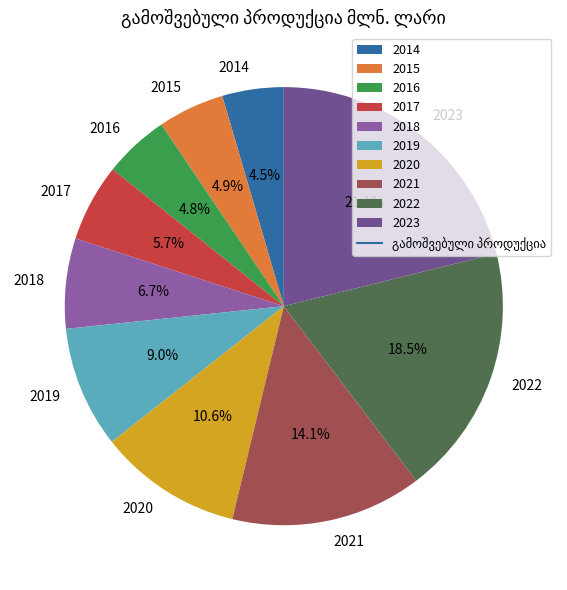

What is the largest slice in the pie chart?

2023